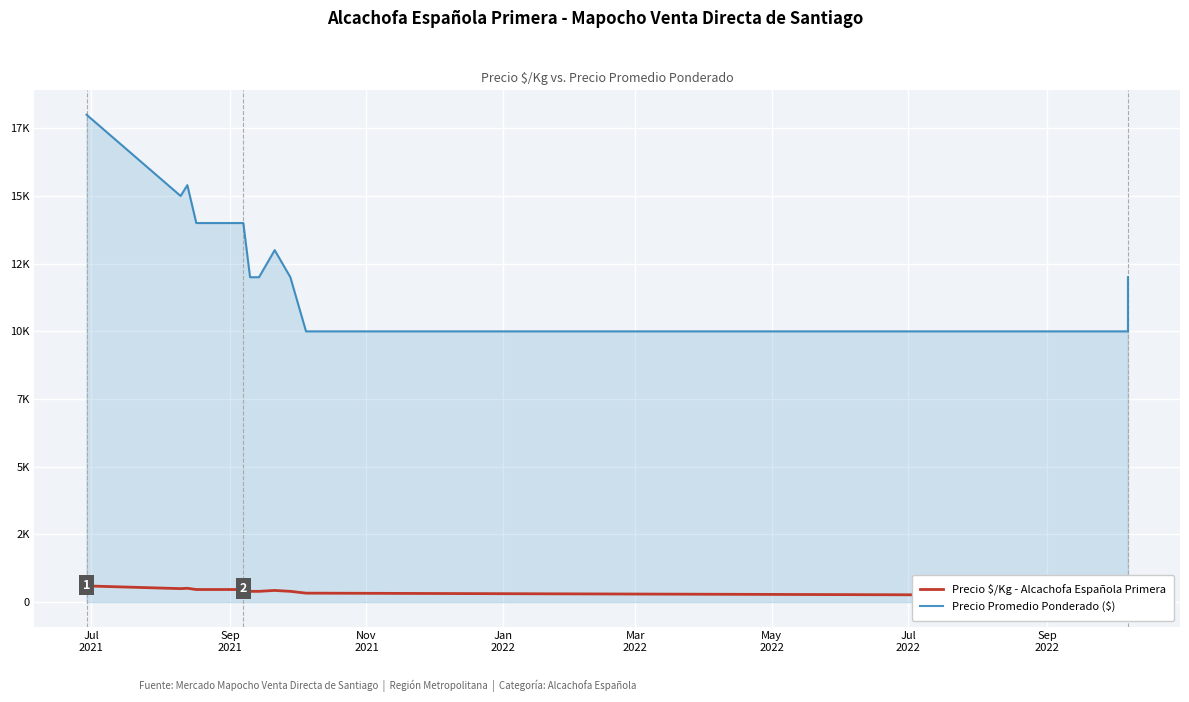

What is the minimum value shown in the chart?

250